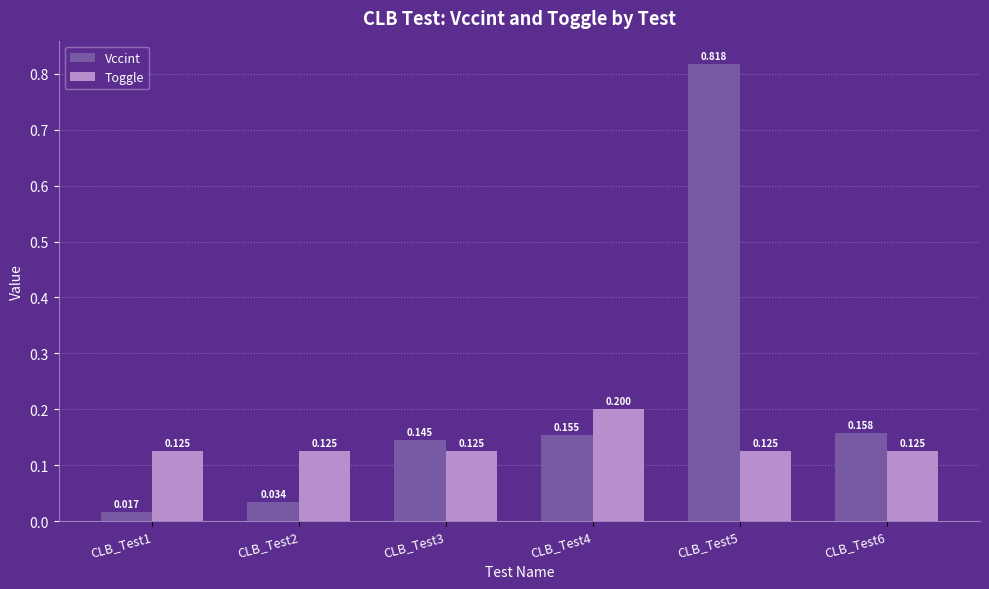

Read the Toggle value at CLB_Test4.

0.2